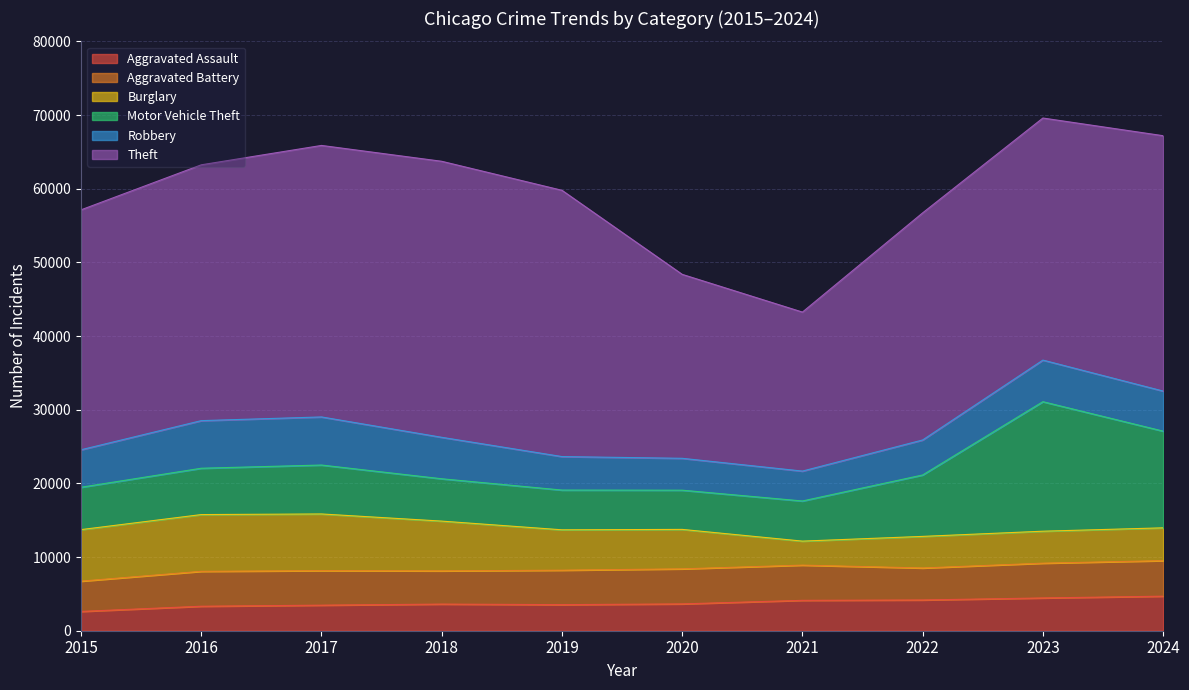

What is the total value across all series at 2024?

67192